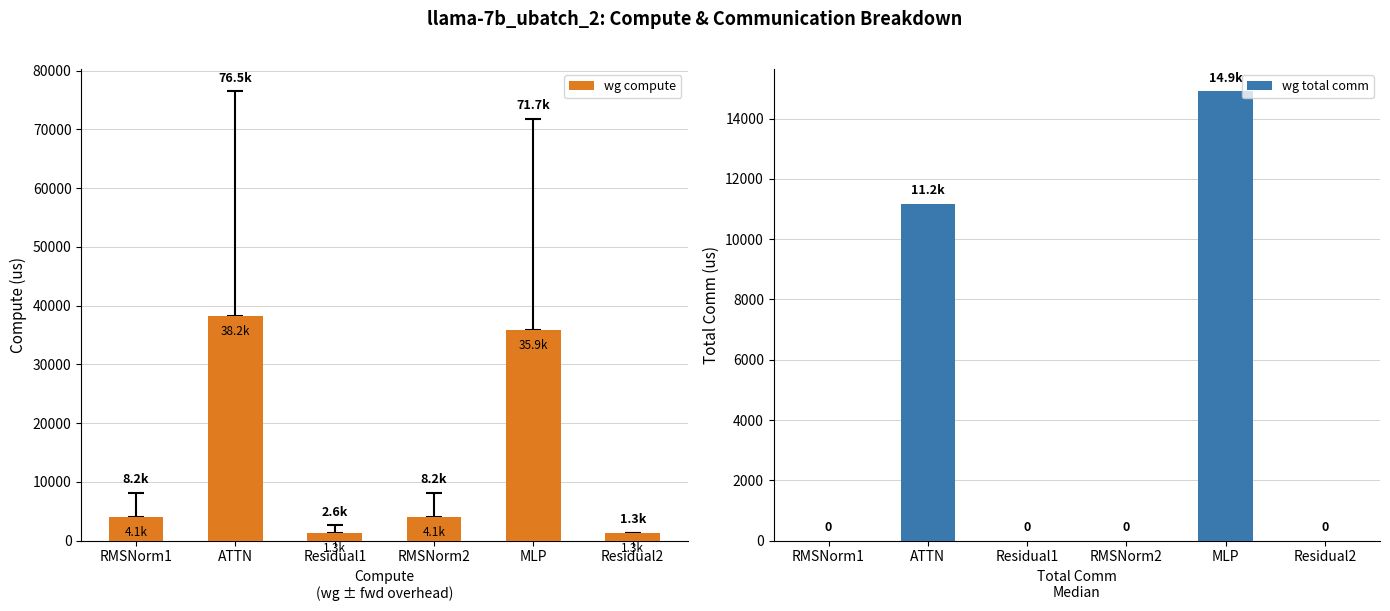

How many groups of bars are there?

6